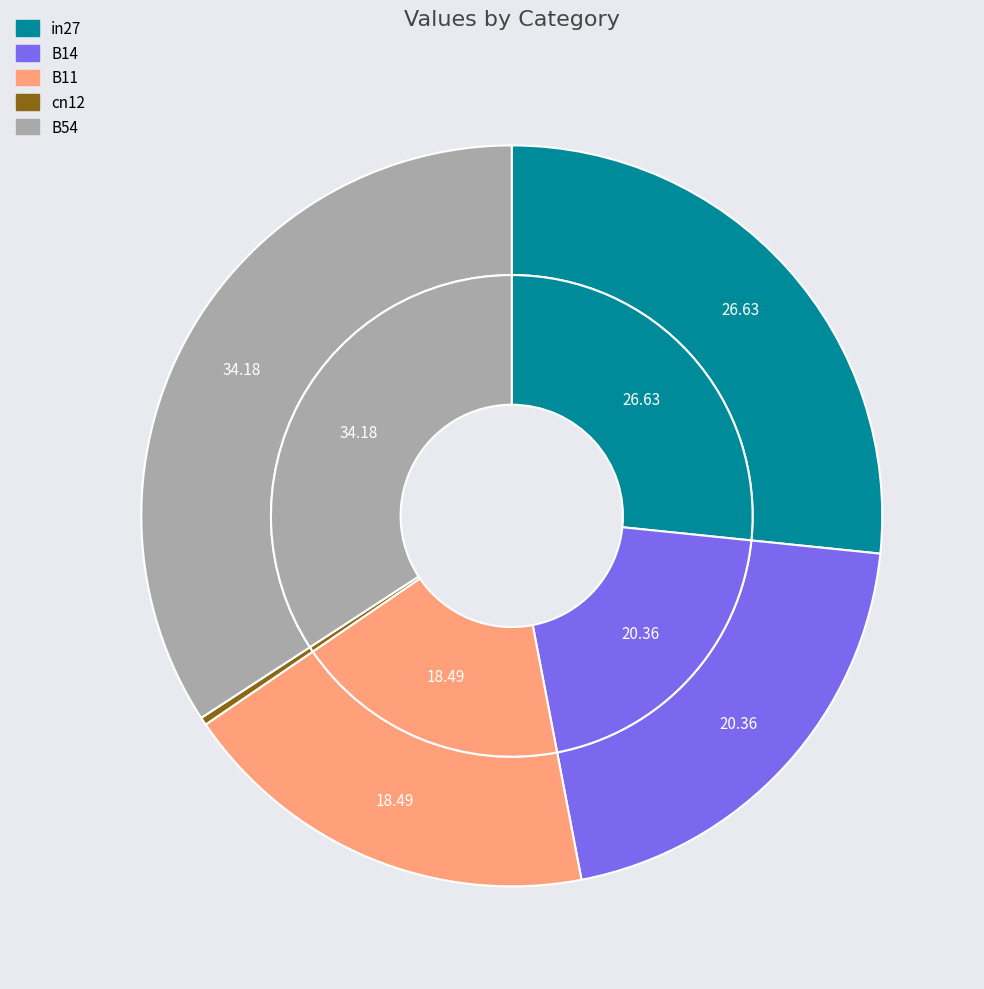

What percentage do B14 and B11 together represent?

38.9%